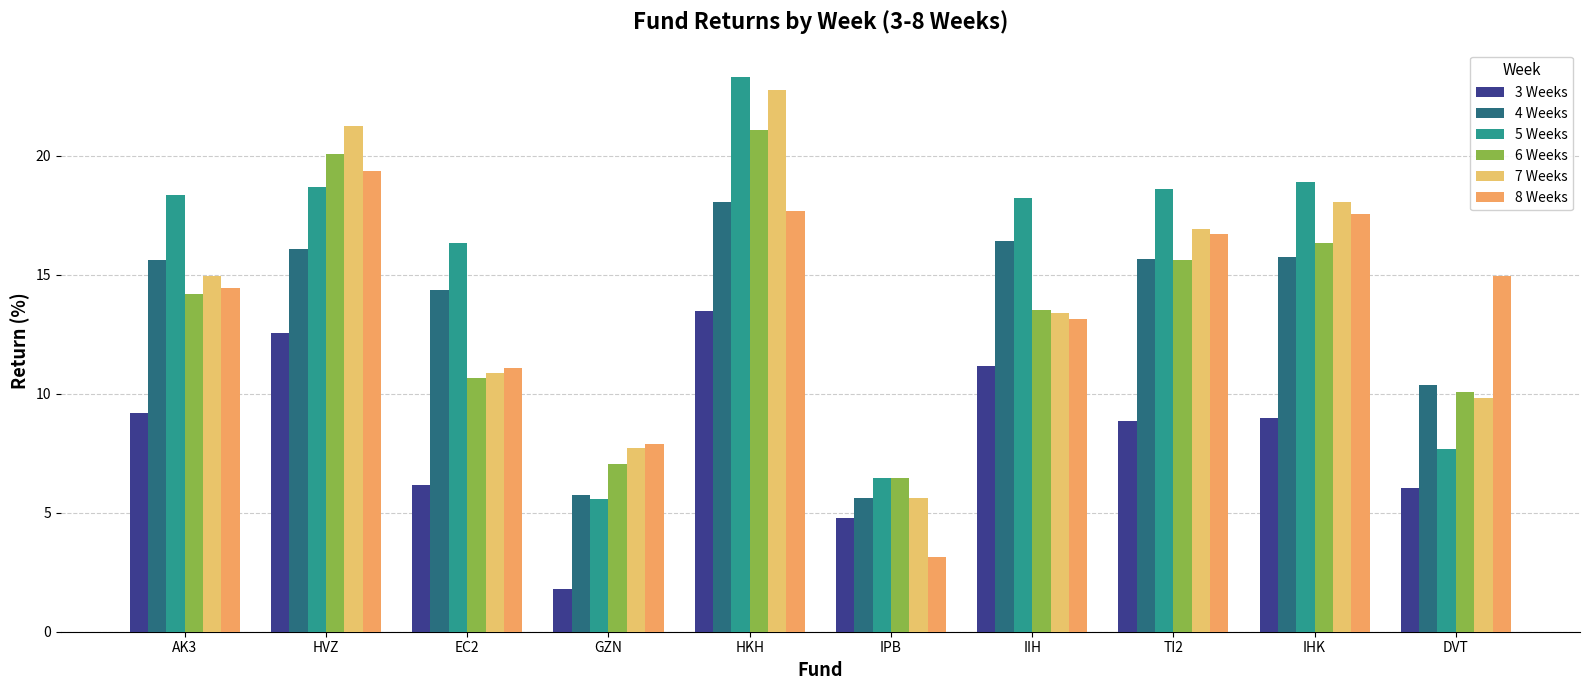

What is the label of the 10th bar from the right?

AK3